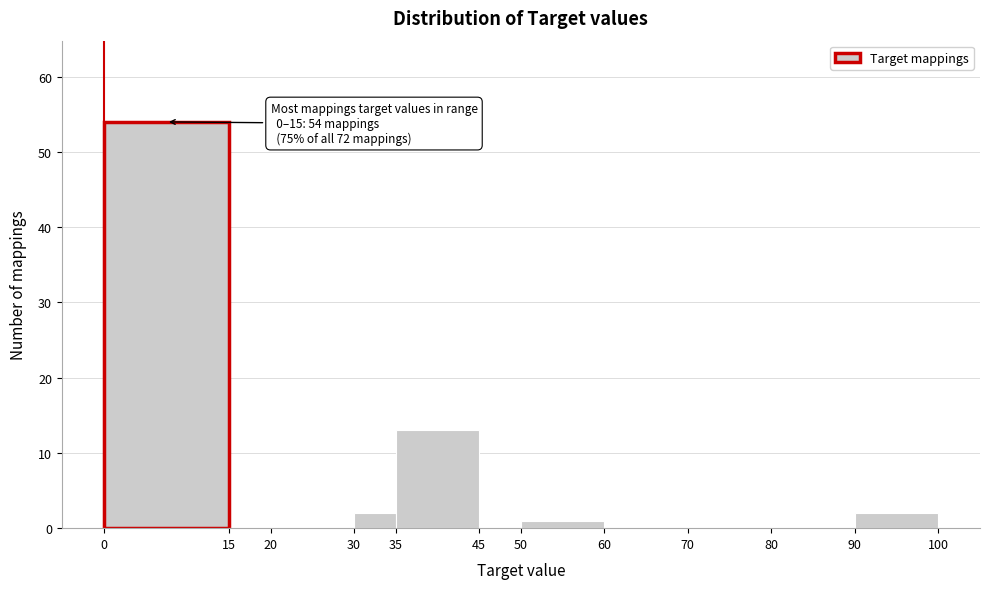

Which range on the x-axis has the tallest bar?

0 to 15